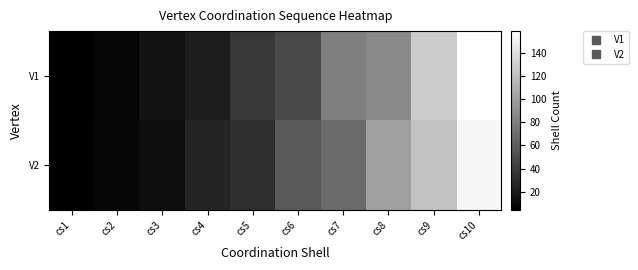

Reading right to left, extract all data points from this chart.

V1: cs10=159	cs9=127	cs8=87	cs7=81	cs6=48	cs5=39	cs4=22	cs3=15	cs2=7	cs1=4
V2: cs10=154	cs9=122	cs8=101	cs7=69	cs6=58	cs5=33	cs4=26	cs3=13	cs2=8	cs1=4